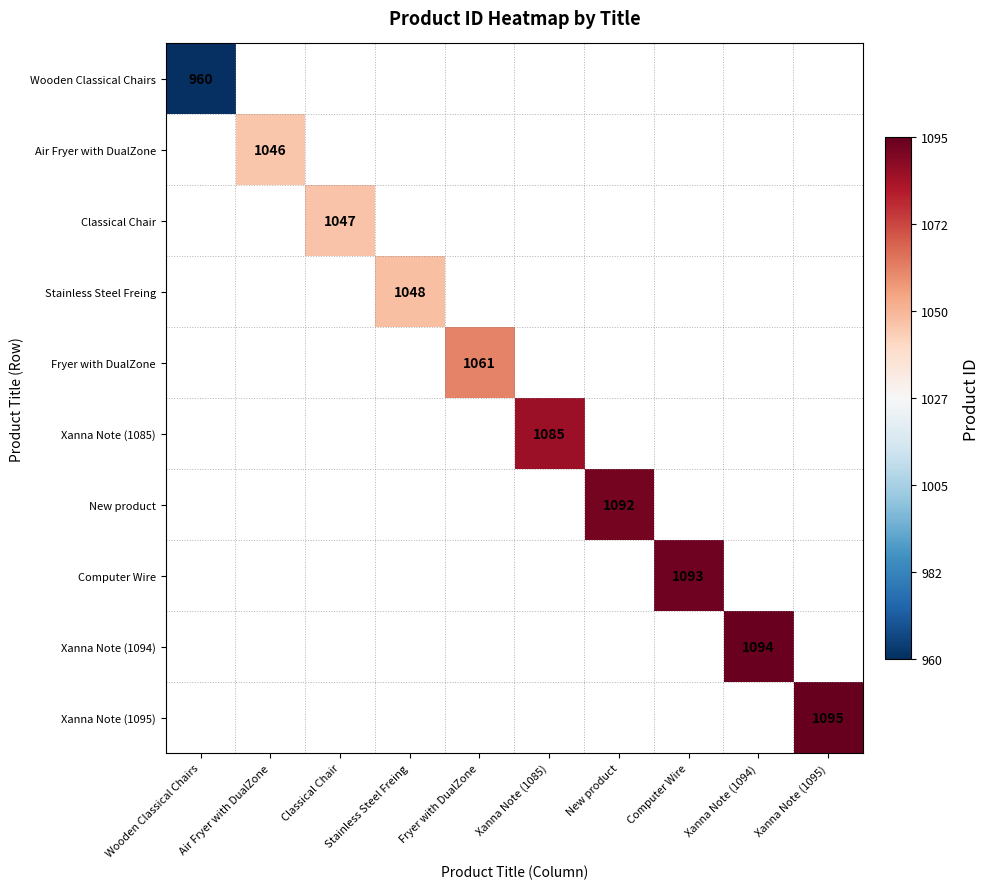

The value of Xanna Note (1095) at Xanna Note (1095) is 1490. True or false?

False